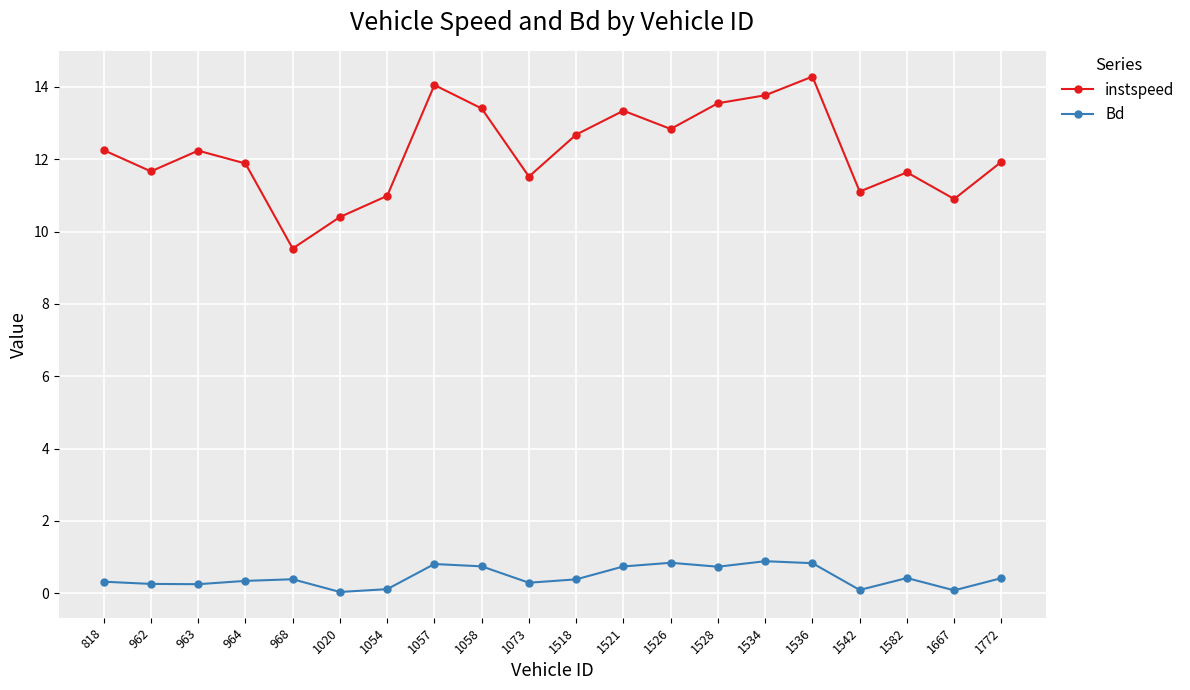

Which series has the widest spread of values?

instspeed